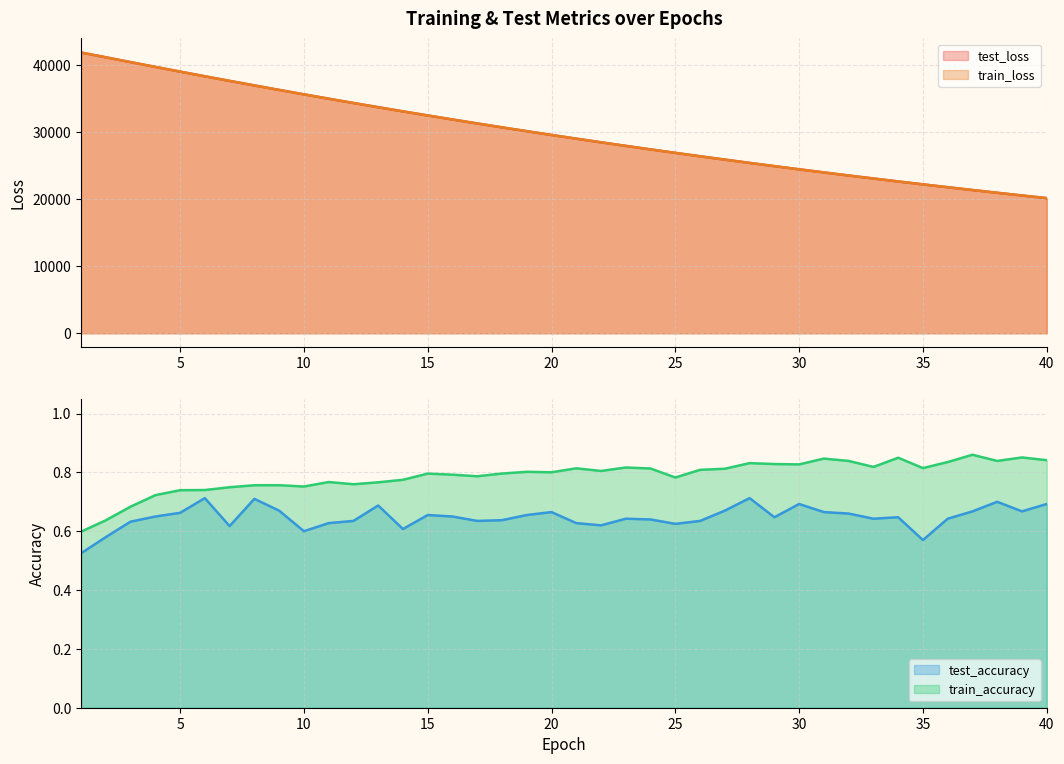

Where is the first local minimum for test_accuracy?

7